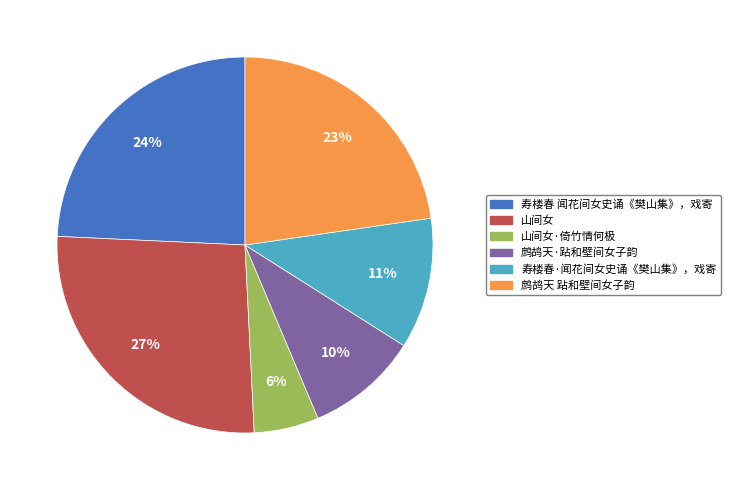

To the nearest percent, what is the difference between the largest and smallest slice percentages?

21%